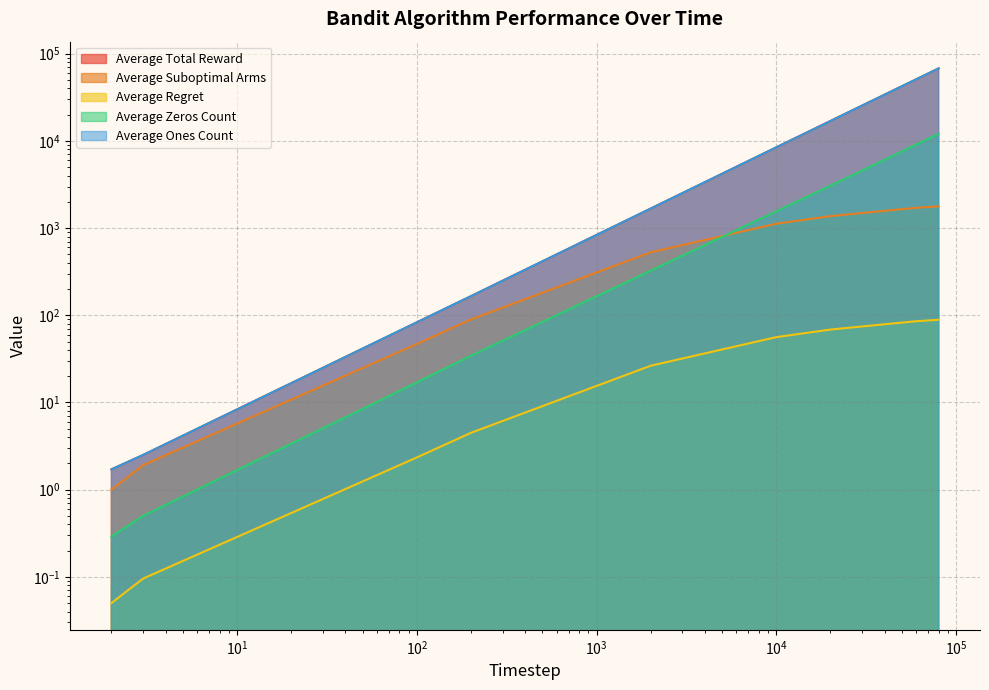

True or false: Average Total Reward and Average Suboptimal Arms cross at least once.

False